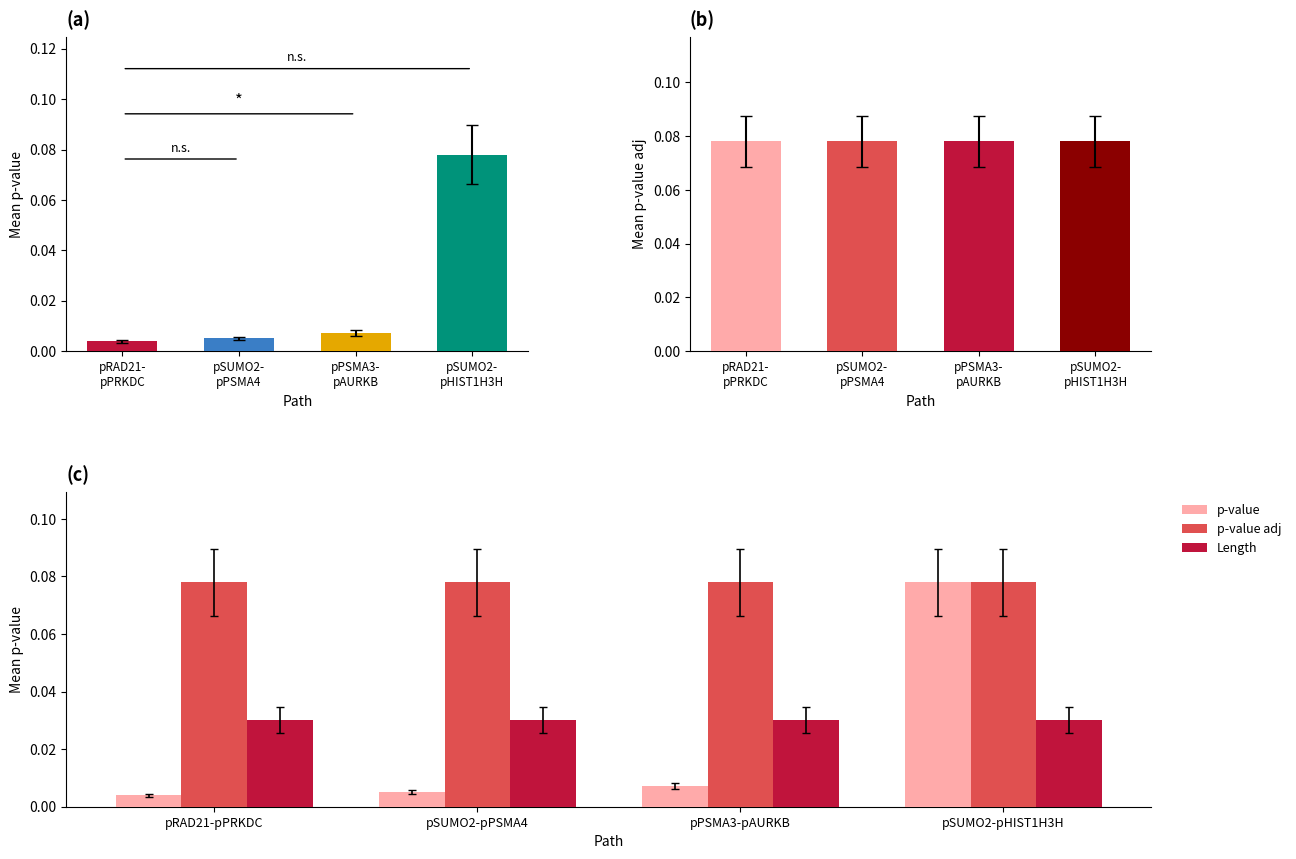

The value of p-value adj at pPSMA3-pAURKB is 0.0. True or false?

False